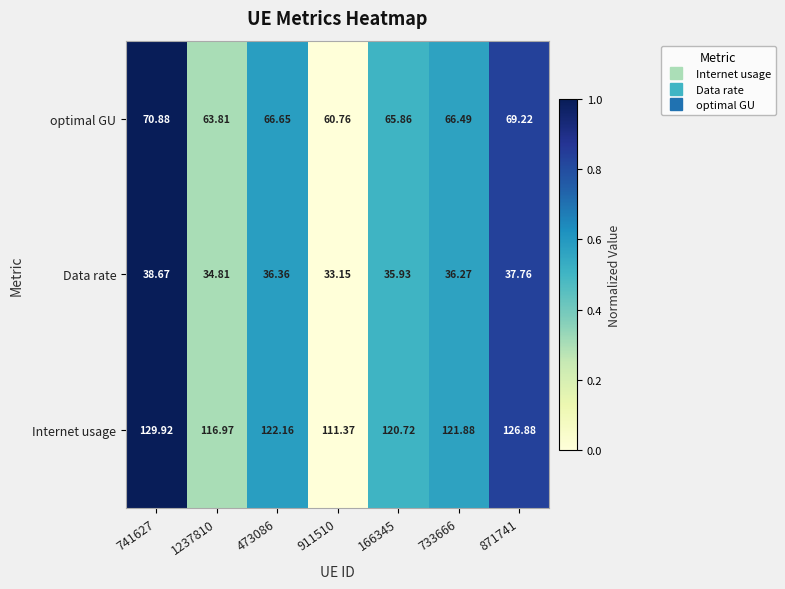

How many data points does each series have?

7